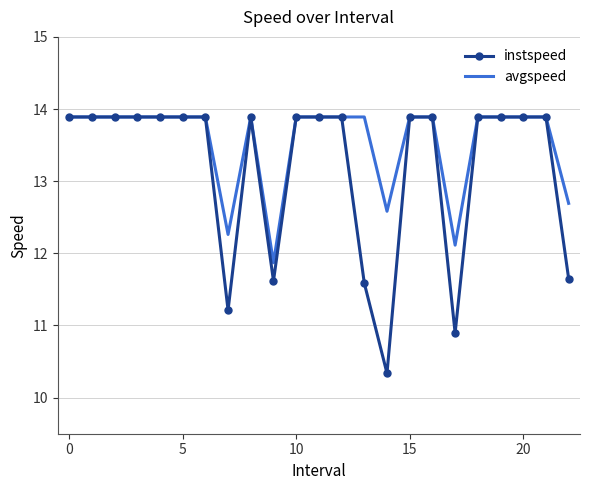

What is the minimum value for avgspeed?

11.9